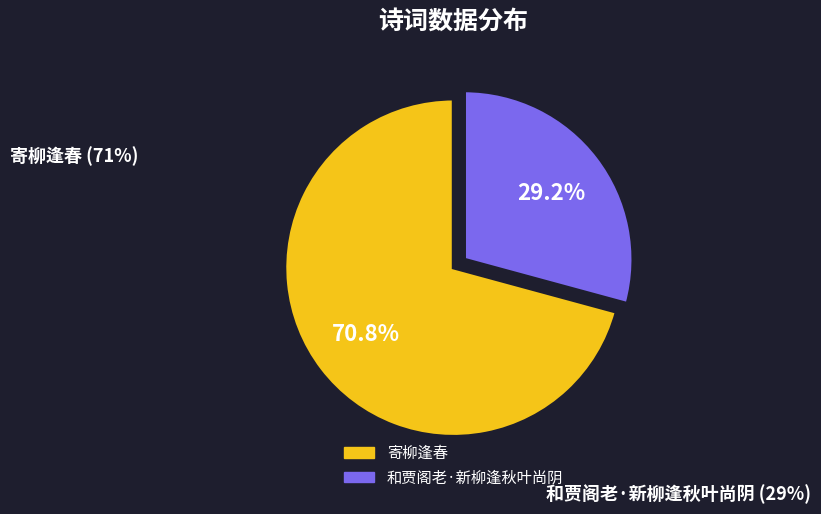

To the nearest percent, what percentage of the pie is 和贾阁老·新柳逢秋叶尚阴?

29%